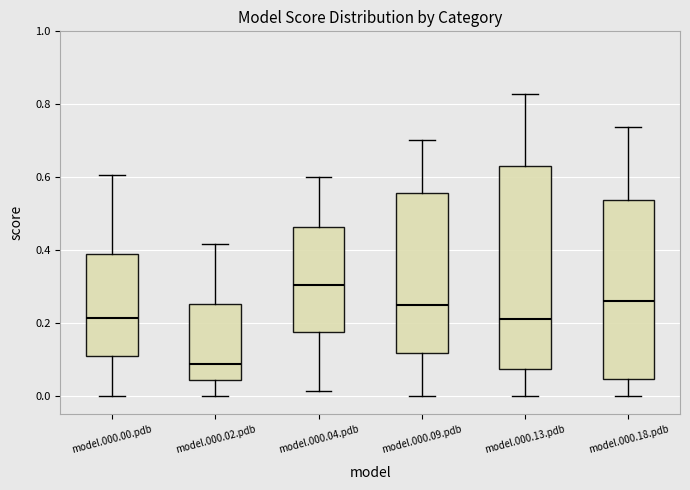

Which box has the highest median line?

model.000.04.pdb